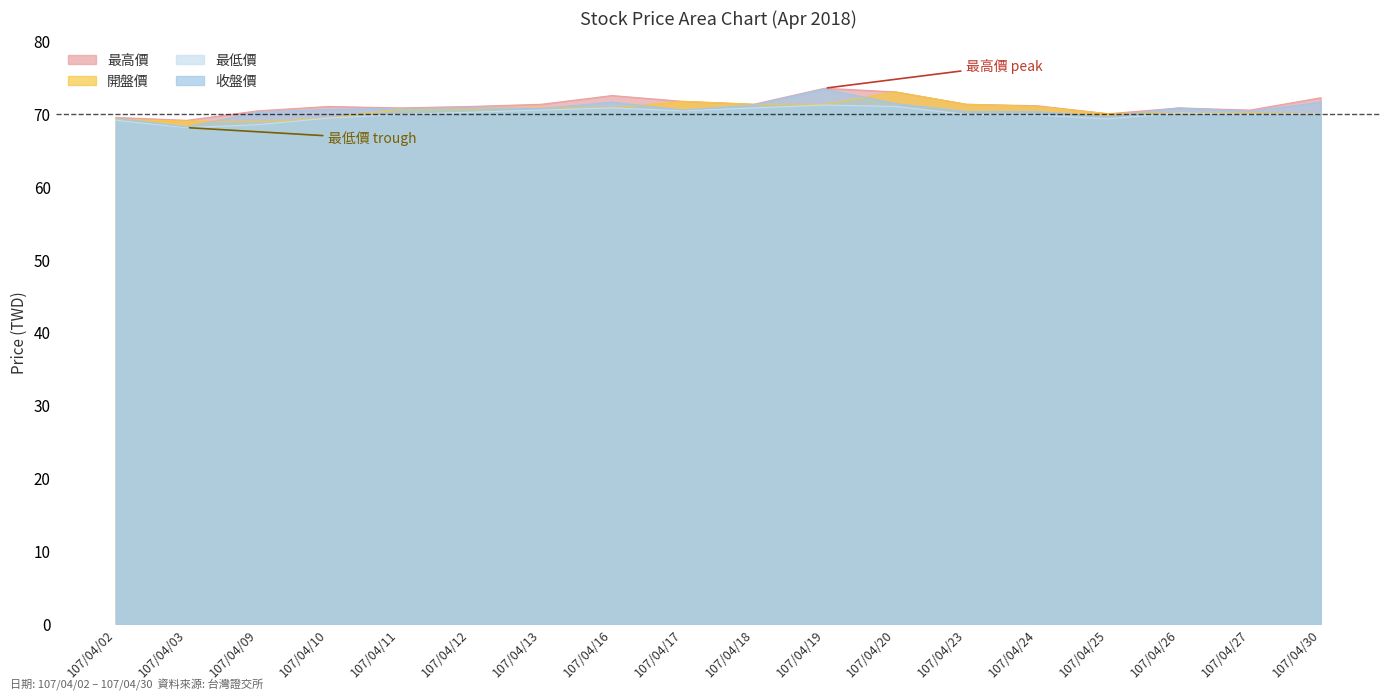

True or false: 最高價 and 收盤價 intersect in this chart.

False